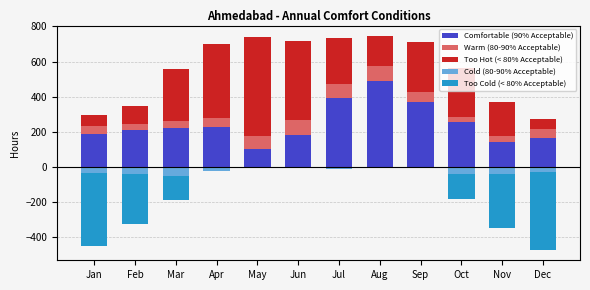

How many bars are there in each group?

5